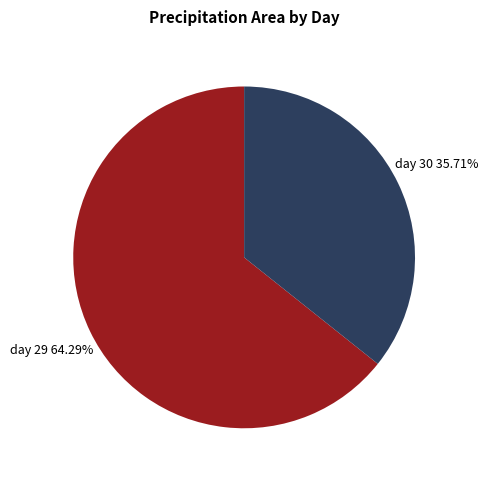

To the nearest percent, what is the average slice percentage?

50%